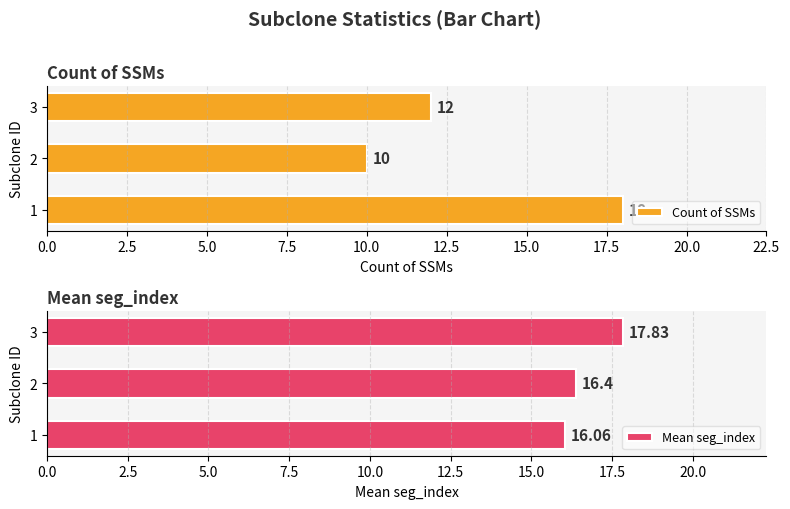

Reading left to right, transcribe all the data shown in this chart.

Count of SSMs: 18.0	10.0	12.0
Mean seg_index: 16.1	16.4	17.8